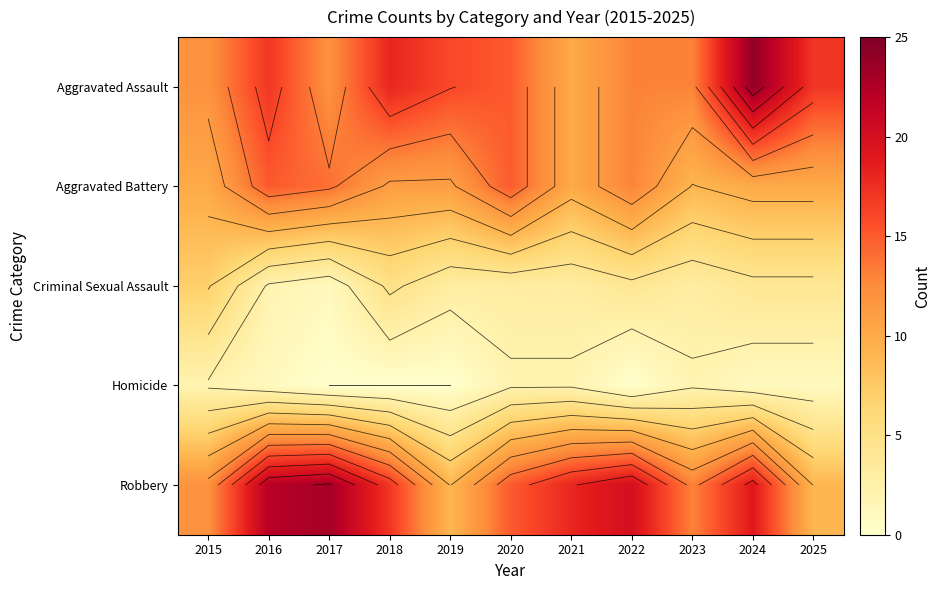

How many data points does each series have?

11